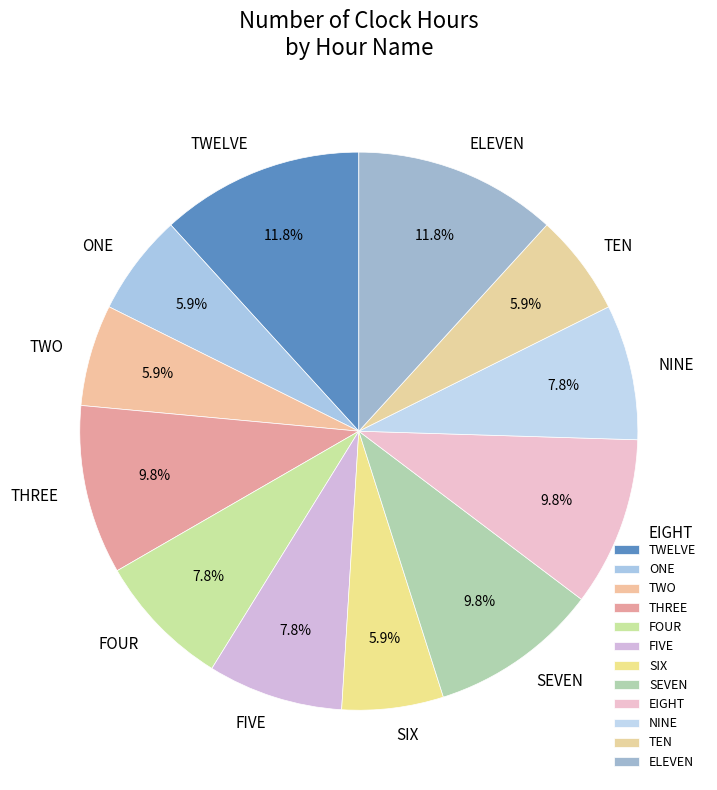

Approximately how many times larger is the value at TWO compared to SIX?

1.0